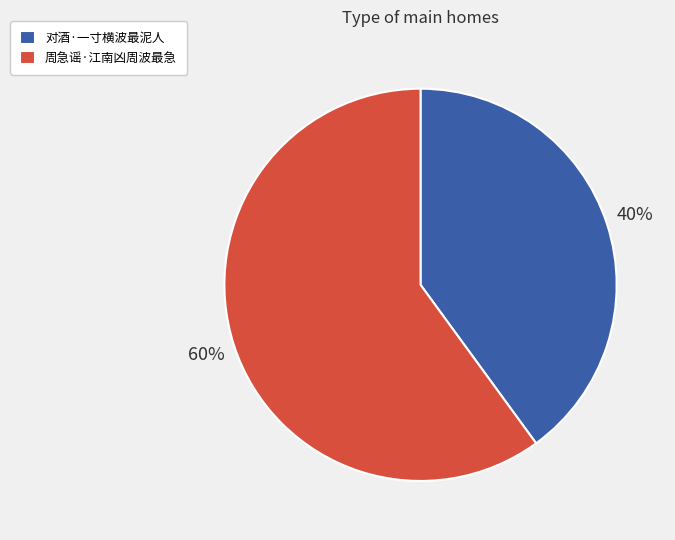

Does any single category account for the majority?

Yes